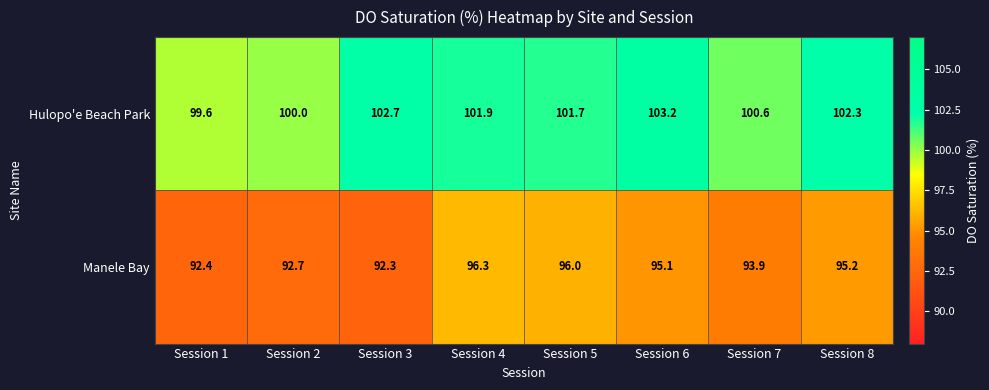

List the series in order of their overall mean, highest first.

Hulopo'e Beach Park, Manele Bay